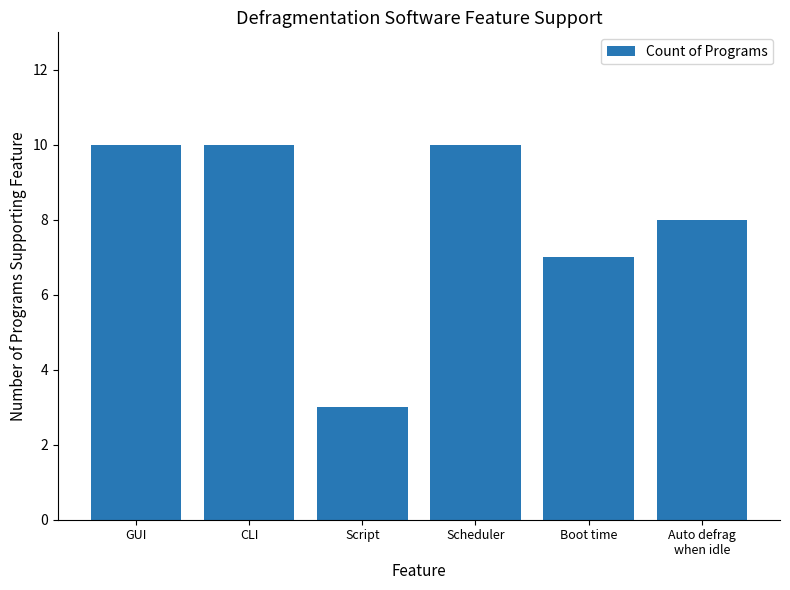

Are the bars grouped side by side (vs. stacked)?

No